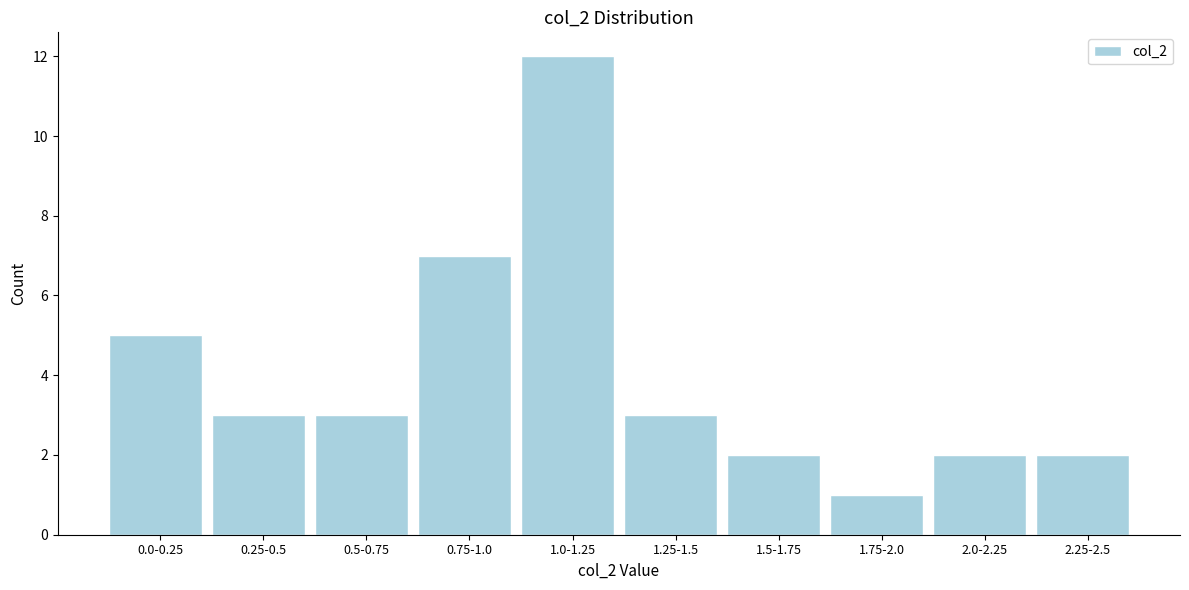

Reading left to right, what are all the values shown in this chart?

5	3	3	7	12	3	2	1	2	2